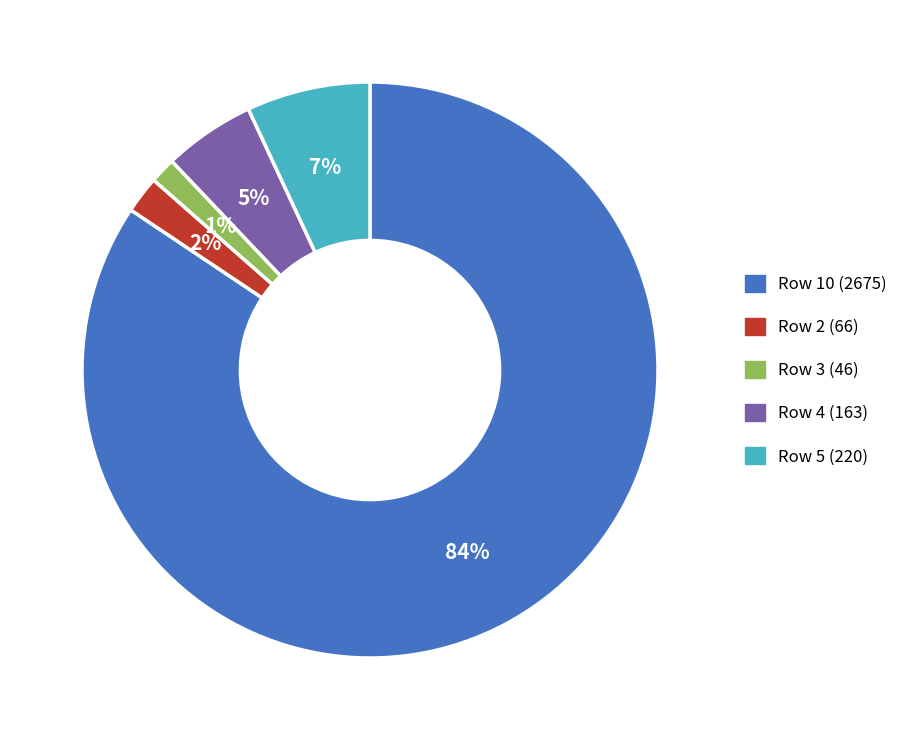

To the nearest percent, what is the average slice percentage?

20%